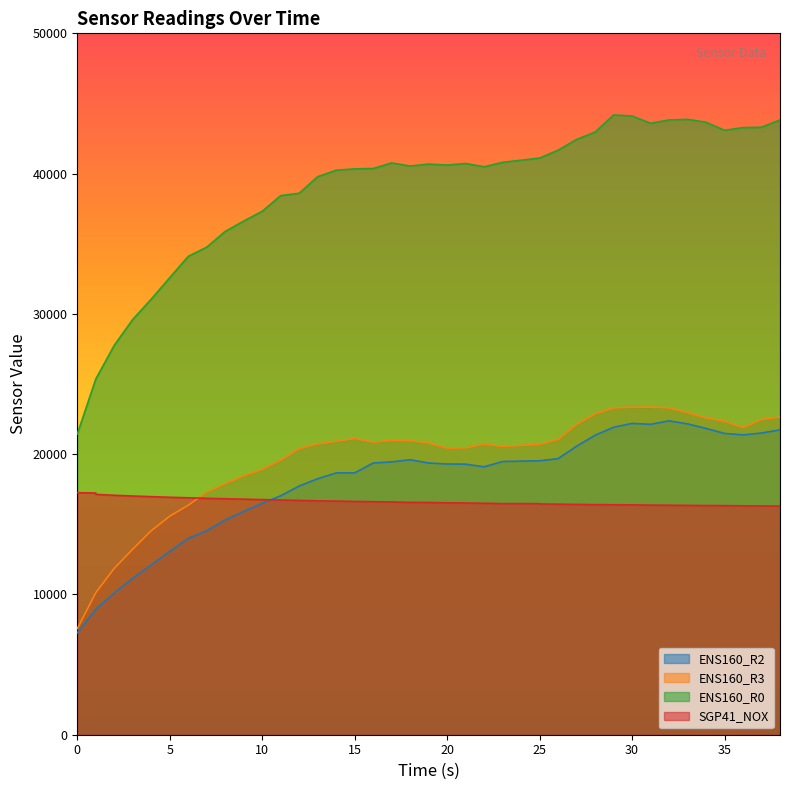

What is the average value of the ENS160_R0 series?

38504